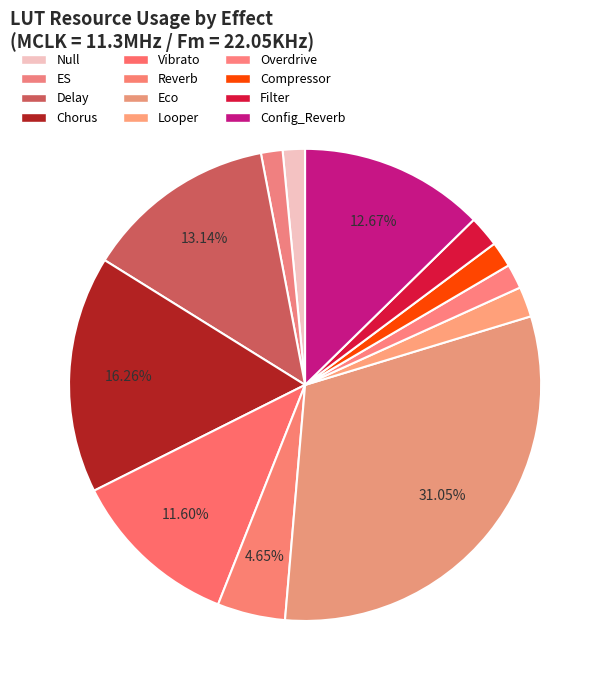

Is there any slice that represents more than half of the pie?

No